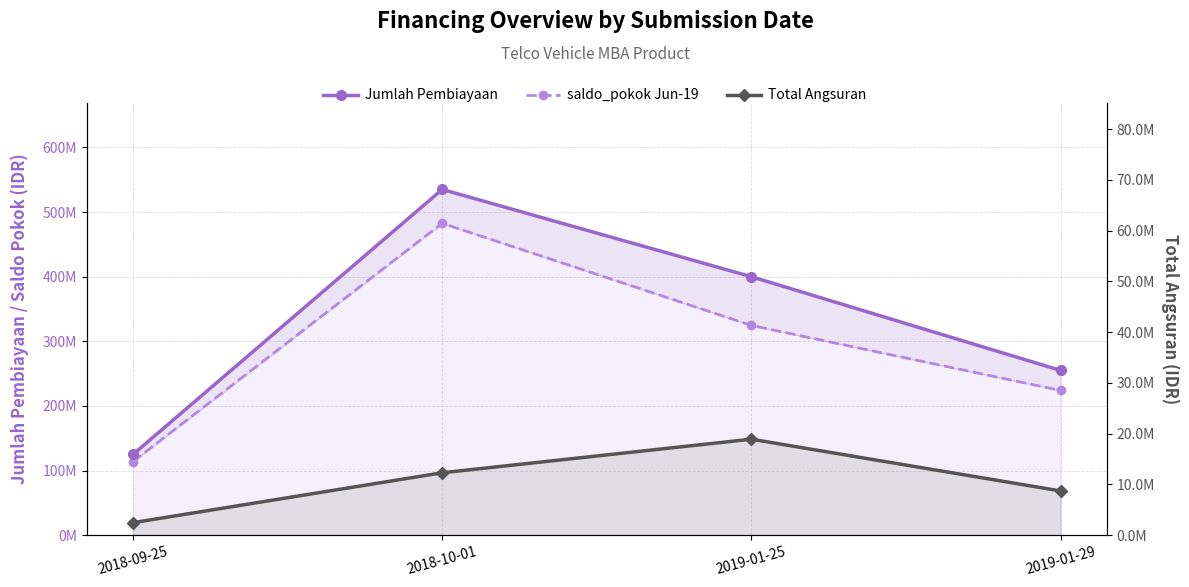

How many values in the saldo_pokok Jun-19 series exceed 324665511?

2